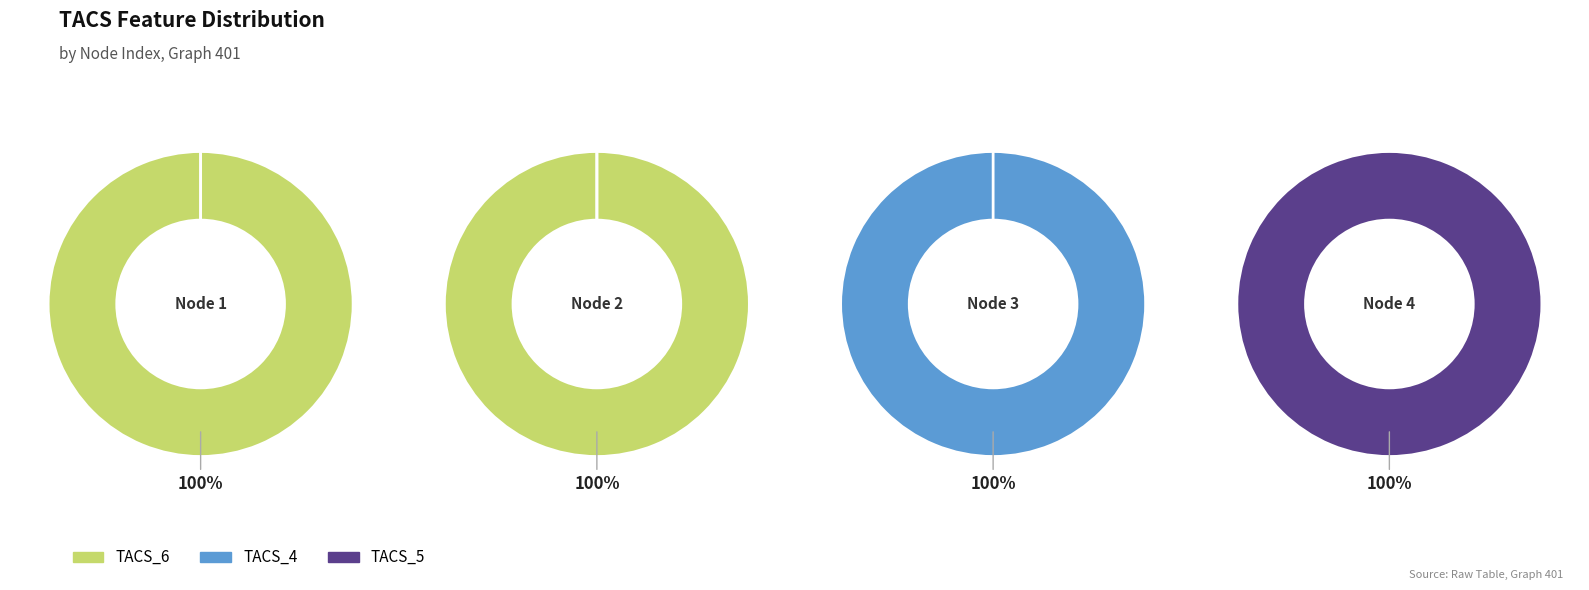

Is Node 2 the majority of the pie?

No